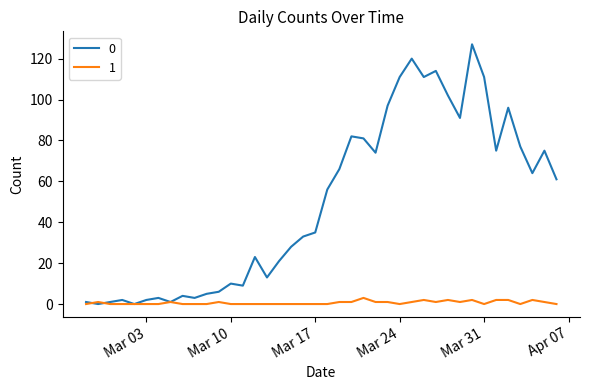

List the series in order of their peak value, highest first.

0, 1